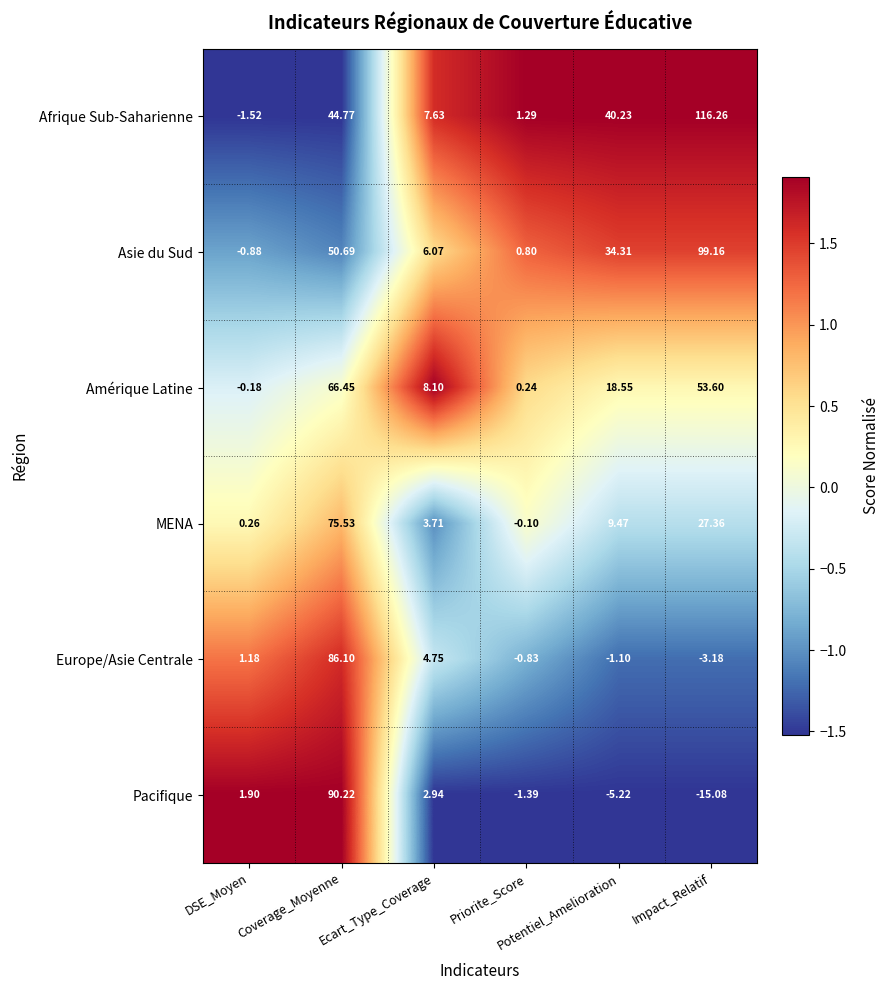

Count the number of categories in the chart.

6